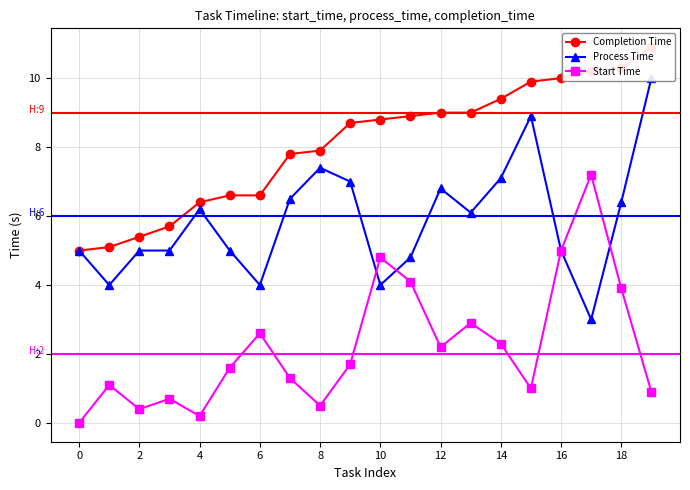

Reading left to right, extract all data points from this chart.

Completion Time: 5.0	5.1	5.4	5.7	6.4	6.6	6.6	7.8	7.9	8.7	8.8	8.9	9.0	9.0	9.4	9.9	10.0	10.2	10.3	10.9
Process Time: 5.0	4.0	5.0	5.0	6.2	5.0	4.0	6.5	7.4	7.0	4.0	4.8	6.8	6.1	7.1	8.9	5.0	3.0	6.4	10.0
Start Time: 0.0	1.1	0.4	0.7	0.2	1.6	2.6	1.3	0.5	1.7	4.8	4.1	2.2	2.9	2.3	1.0	5.0	7.2	3.9	0.9